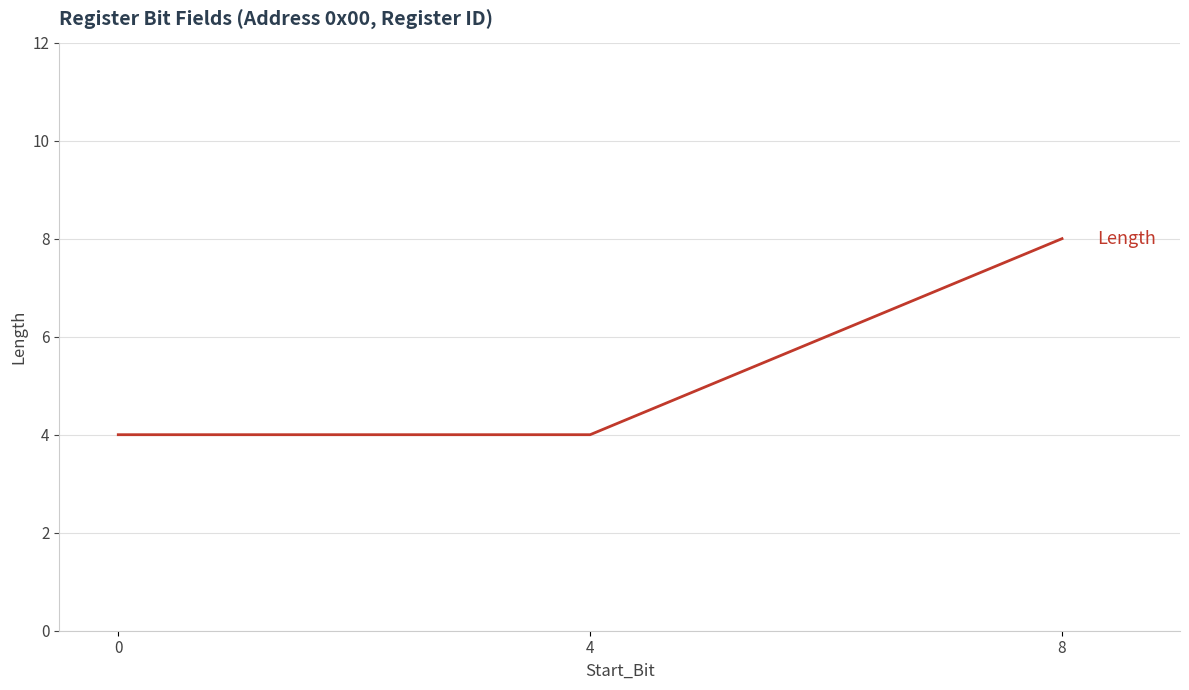

What is the sum of the values at 0 and 4?

8